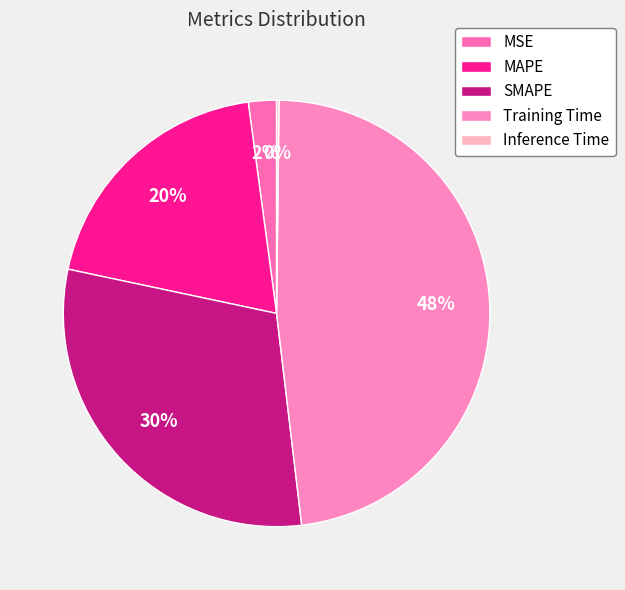

Is it true that SMAPE is 30% of the pie?

True